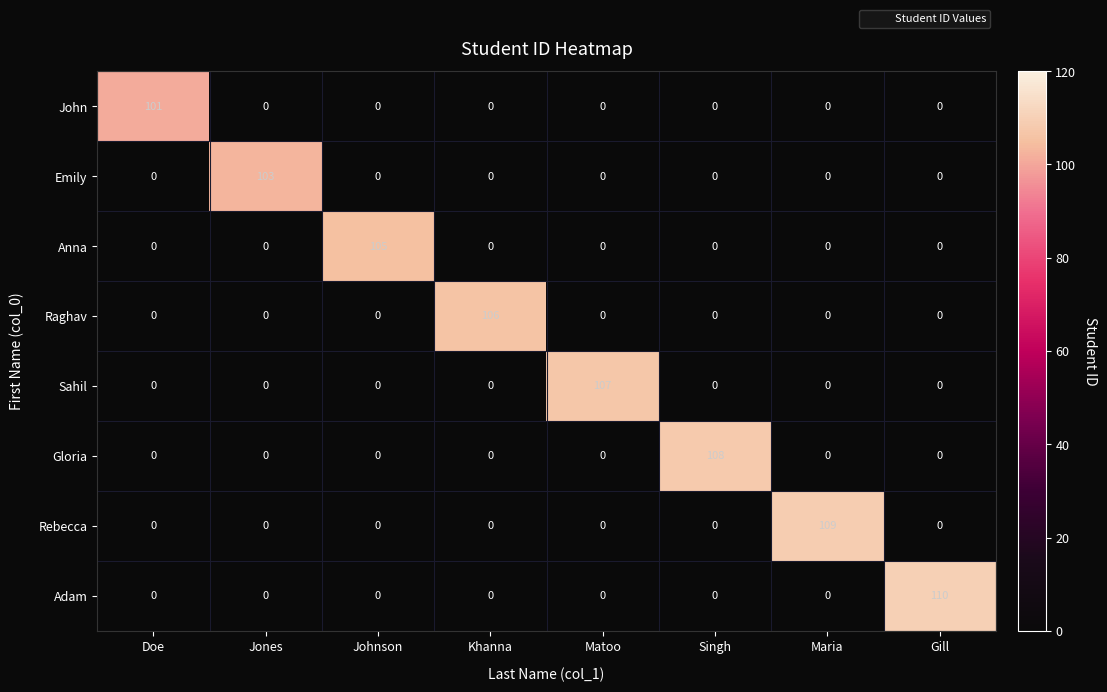

The John series shows 0 at Jones. True or false?

True